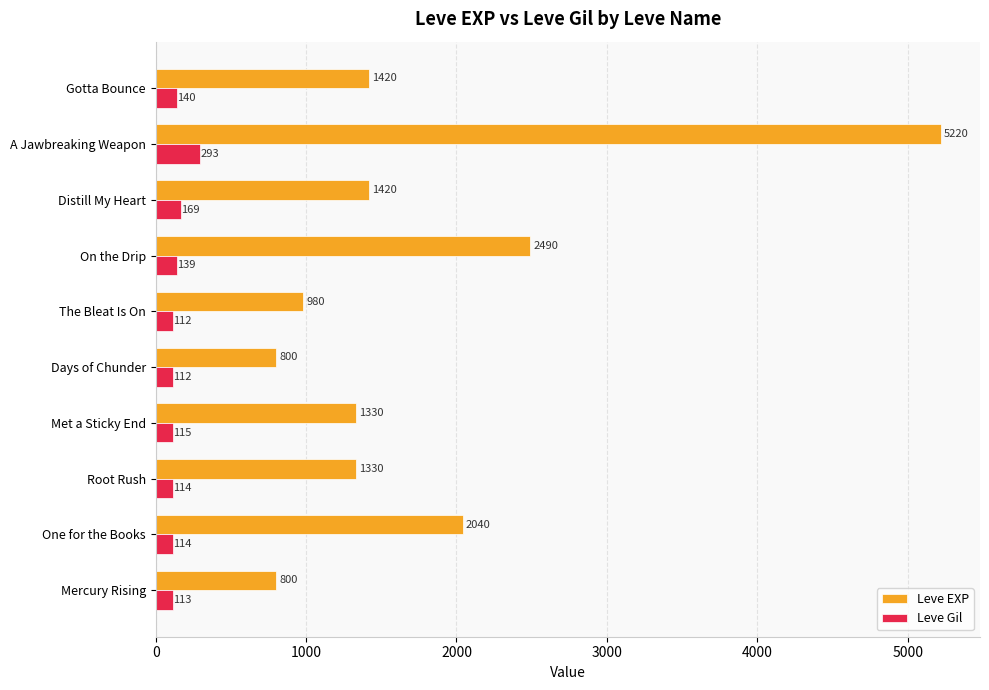

List the series in order of their peak value, lowest first.

Leve Gil, Leve EXP